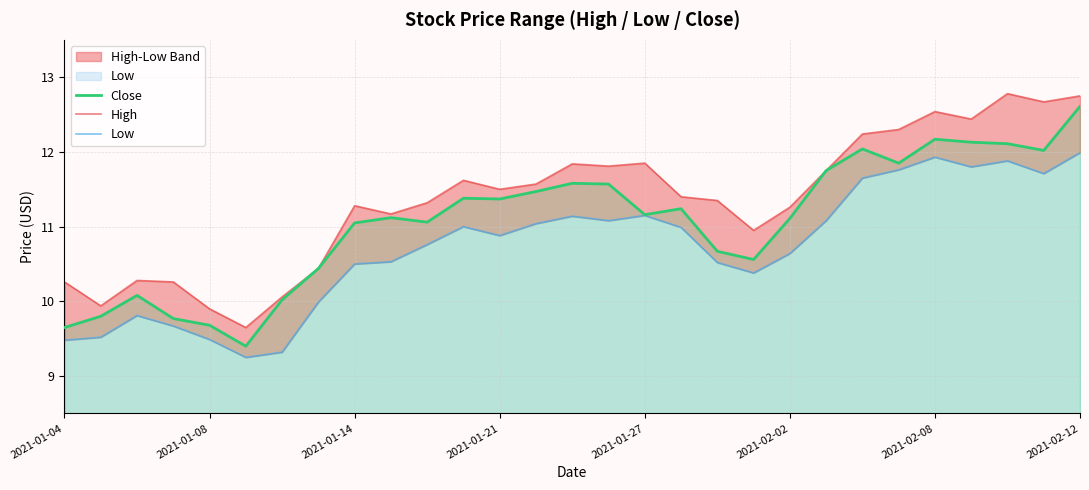

At how many categories does at least one series exceed 9?

29